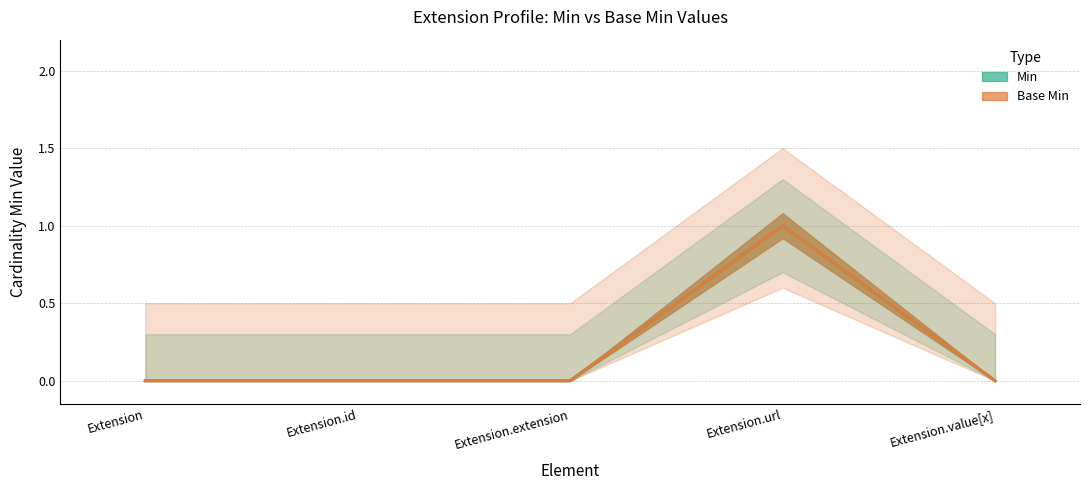

List the series in order of their peak value, highest first.

Min, Base Min